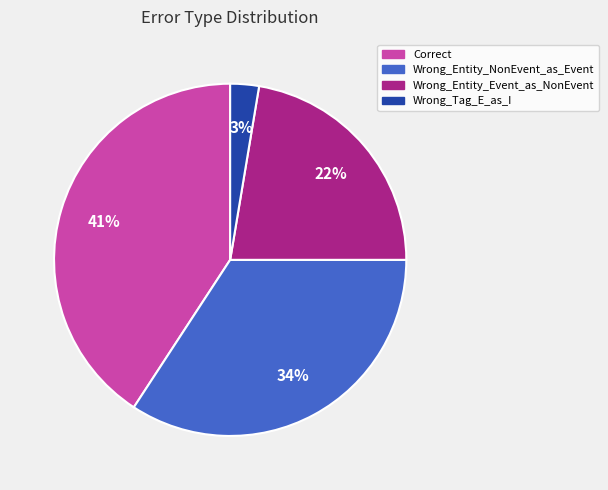

Combined, do Wrong_Entity_NonEvent_as_Event and Wrong_Tag_E_as_I account for over 50%?

No